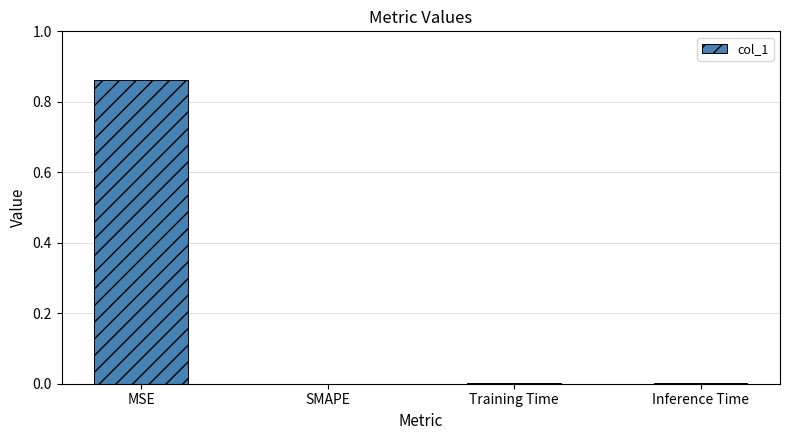

True or false: the data shows 0.0 at Inference Time.

True